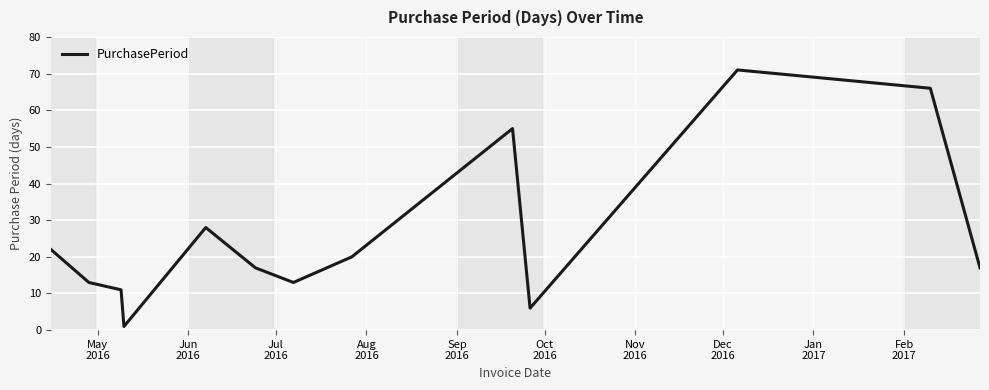

How many interior local valleys (lower than both neighbors) does the data have?

3